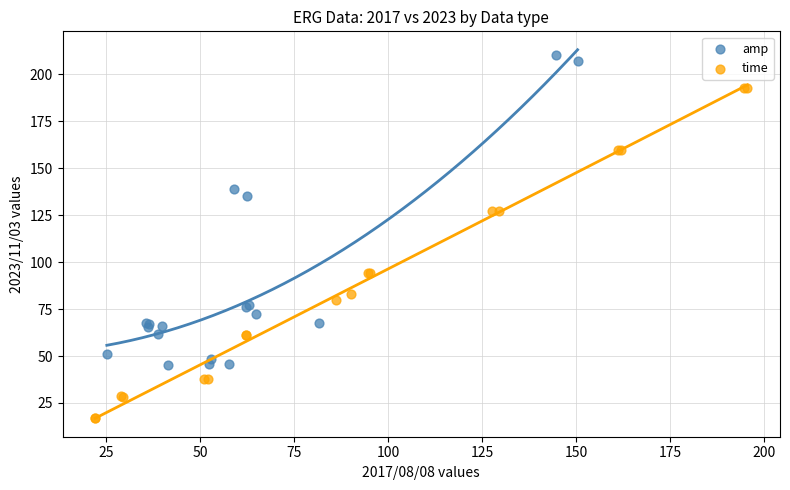

Which series contains the lowest Y value?

time